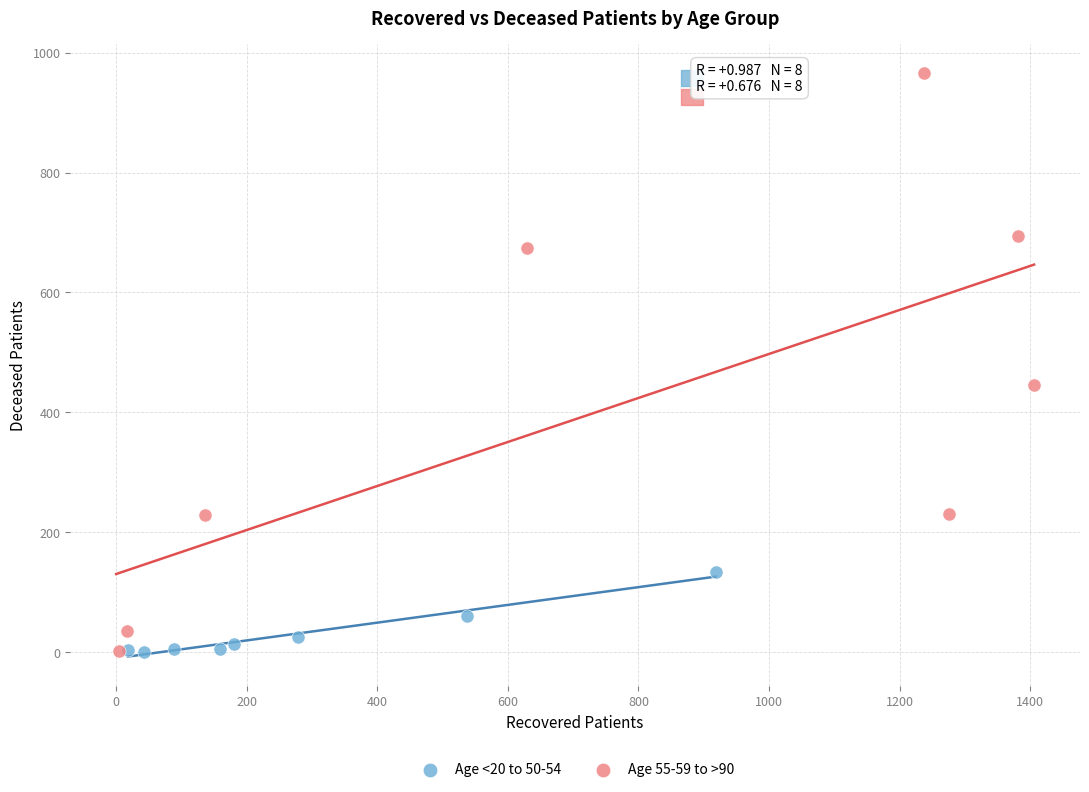

Which series has the largest Y range (max minus min)?

Age 55-59 to >90